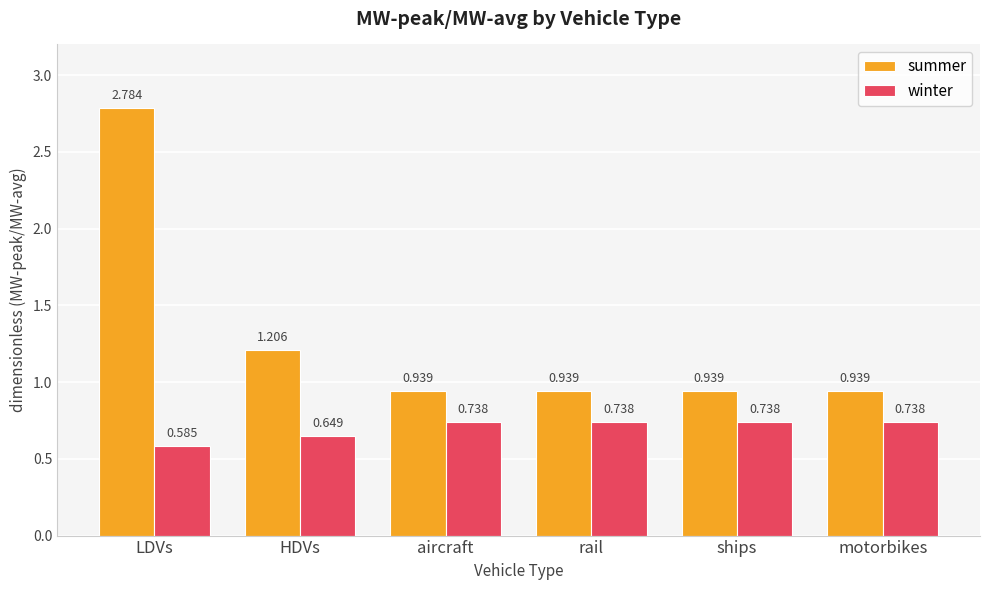

Rank the series by their maximum value, from highest to lowest.

summer, winter